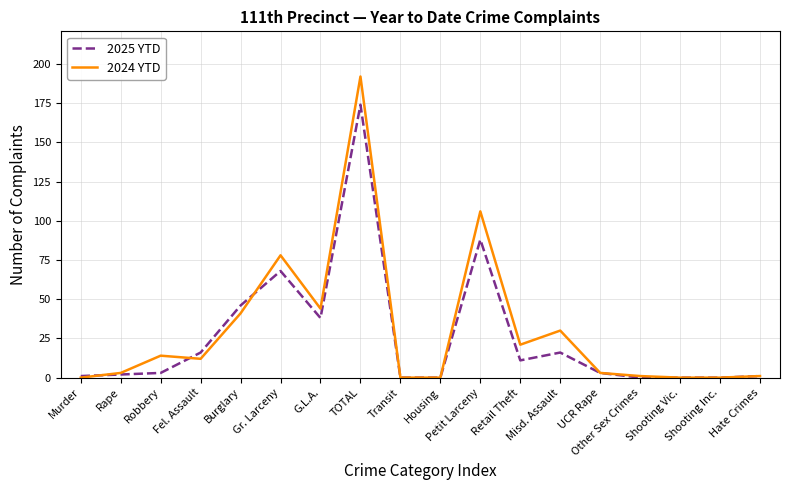

What is the maximum value for 2025 YTD?

174